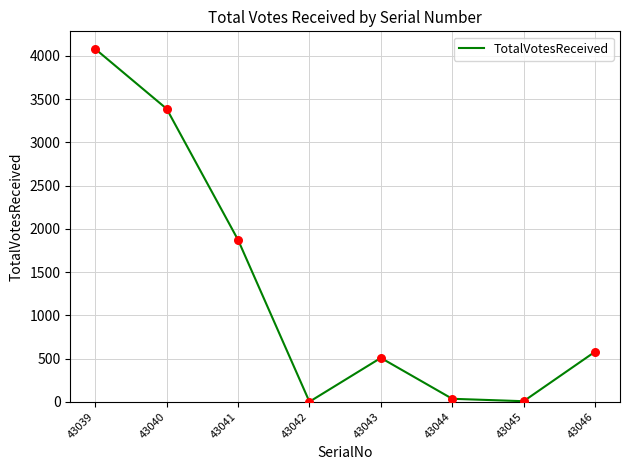

Approximately how many times larger is the value at 43044 compared to 43043?

0.1